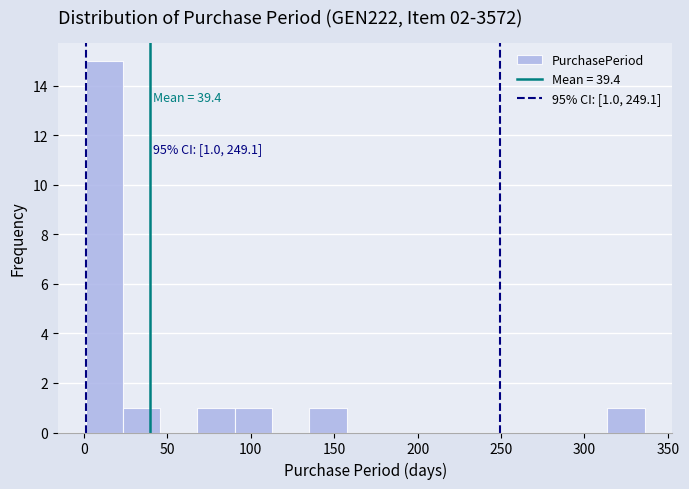

Which range on the x-axis has the tallest bar?

0 to 25